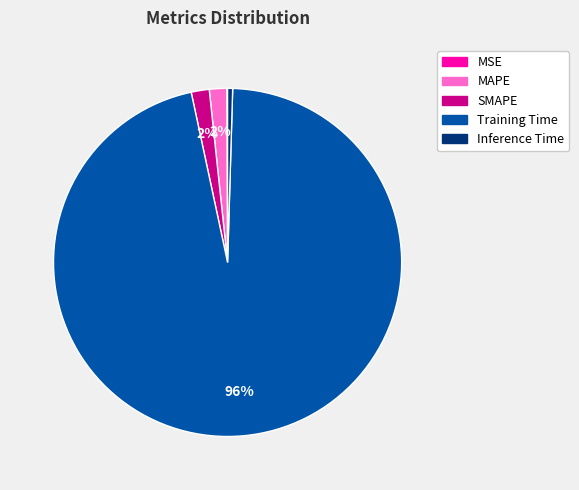

Which category has the biggest portion of the pie?

Training Time